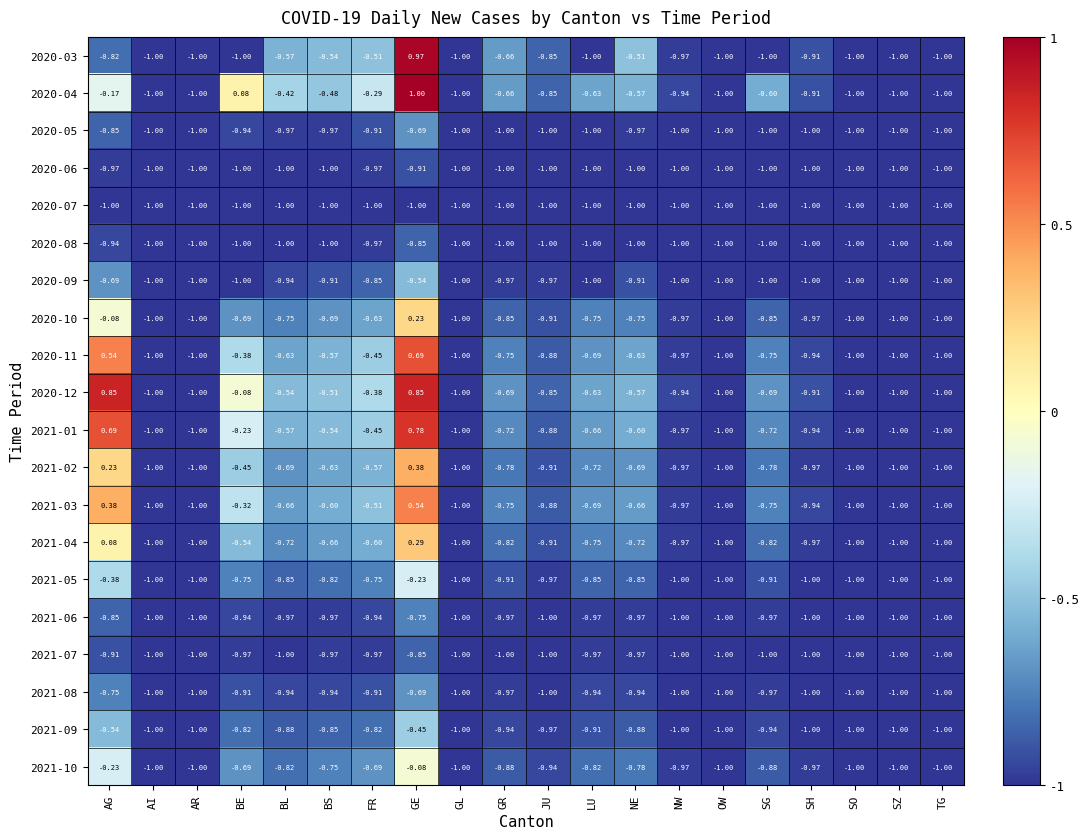

Where is 2021-03 nearest to the value 0?

BE